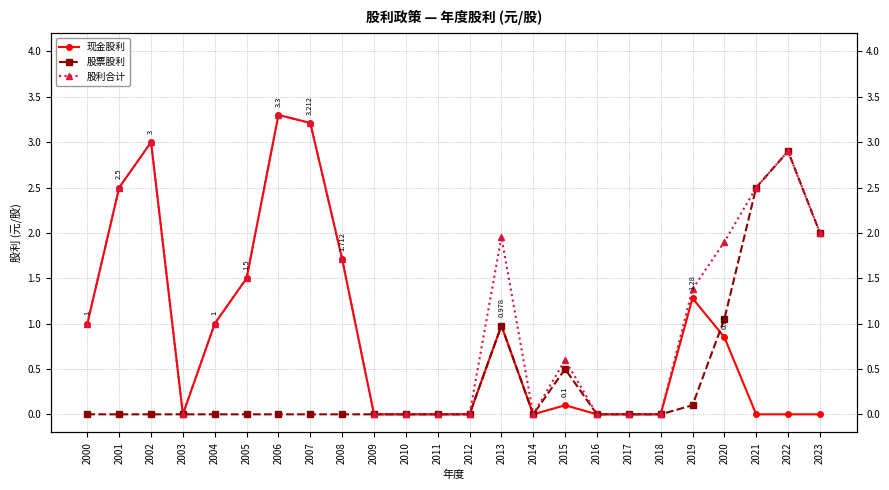

At which label does 股票股利 reach its peak?

2022